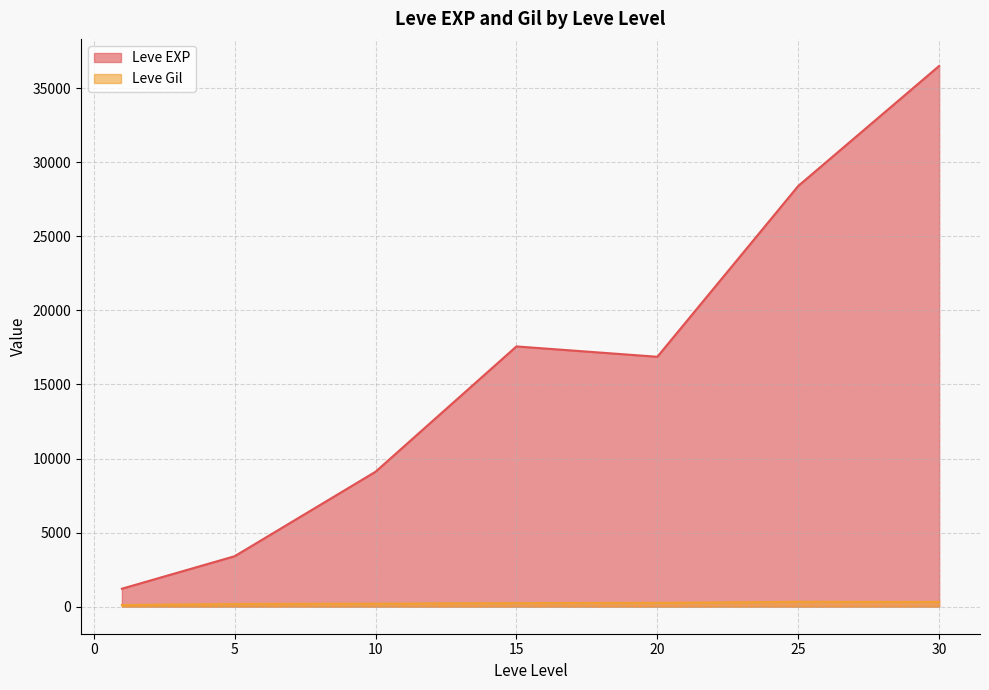

Where does the Leve EXP series first go above 12030?

15